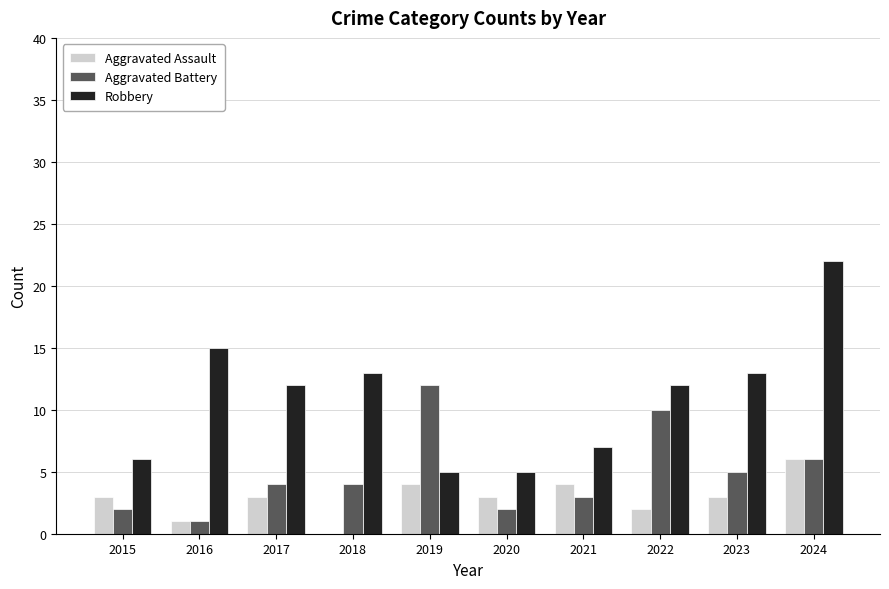

What is the sum of all Aggravated Battery values?

49